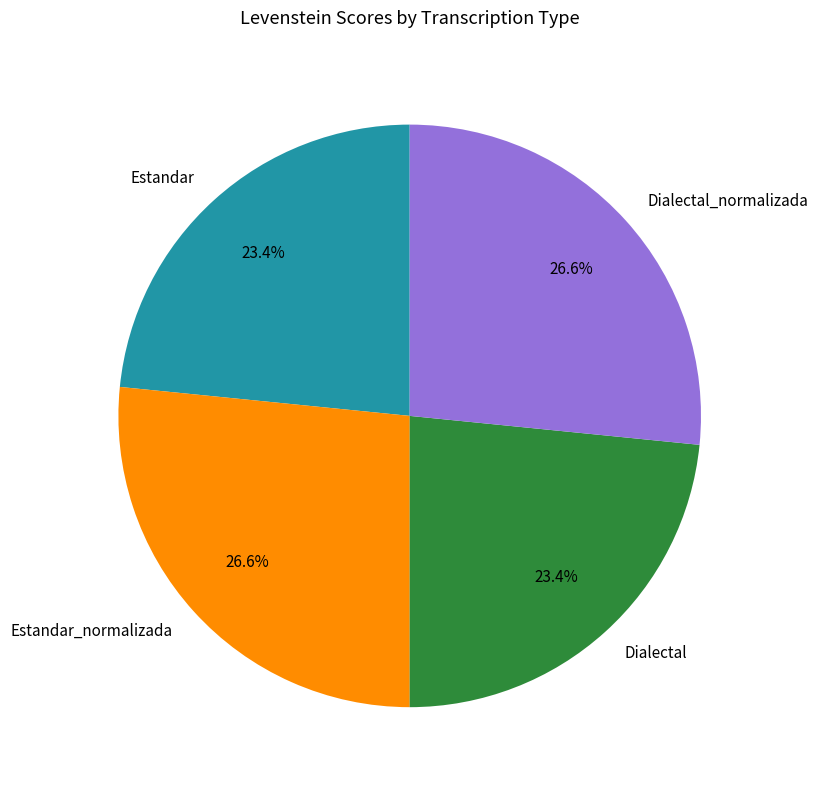

To the nearest percent, what is the difference between the Dialectal_normalizada and Estandar slice percentages?

3%